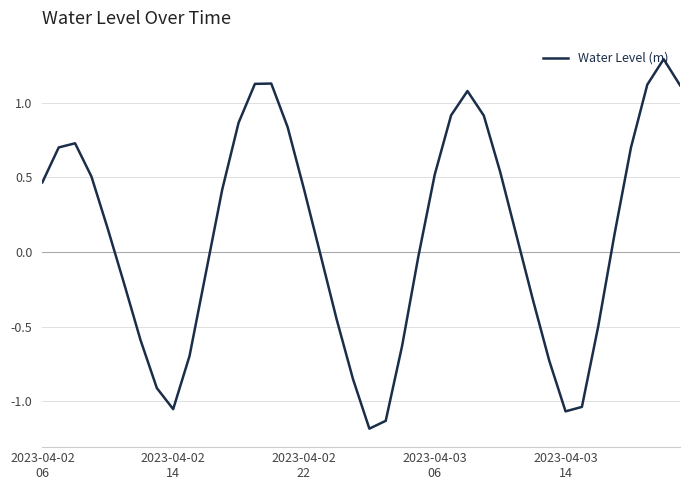

What is the difference between the maximum and minimum values?

2.5